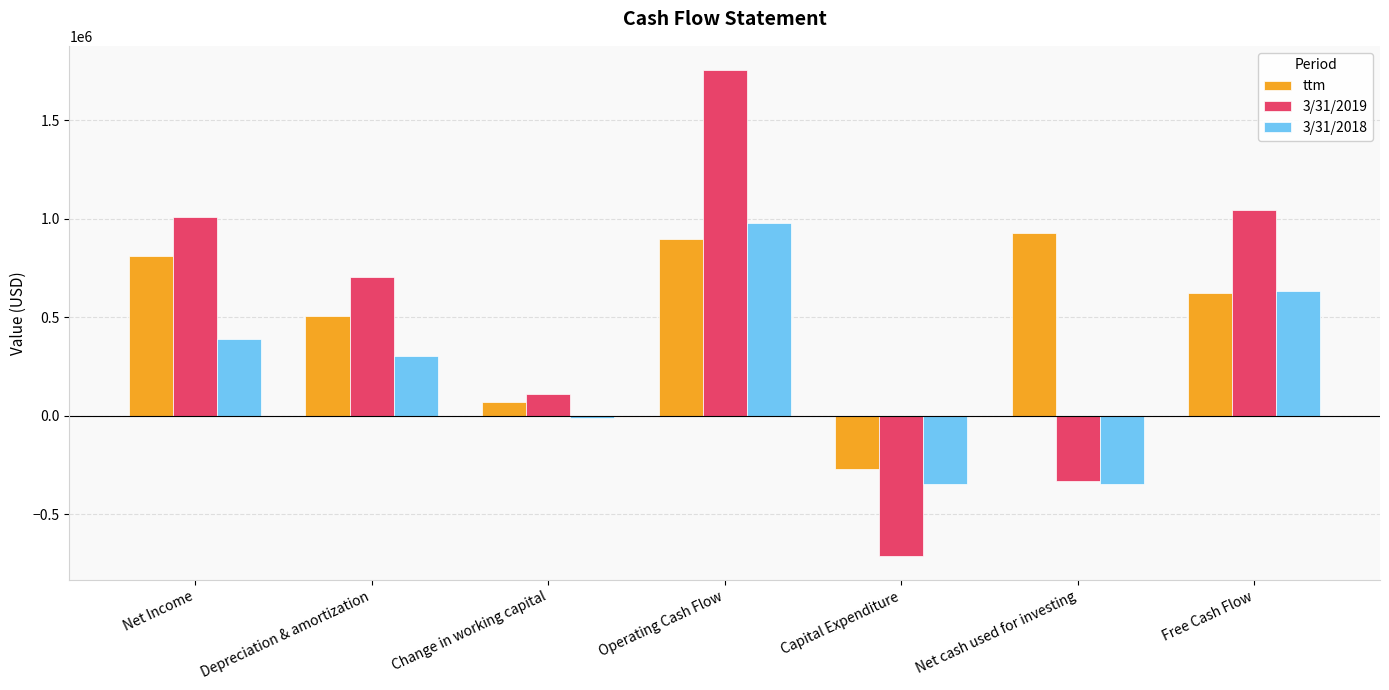

Rank the series by their maximum value, from lowest to highest.

ttm, 3/31/2018, 3/31/2019